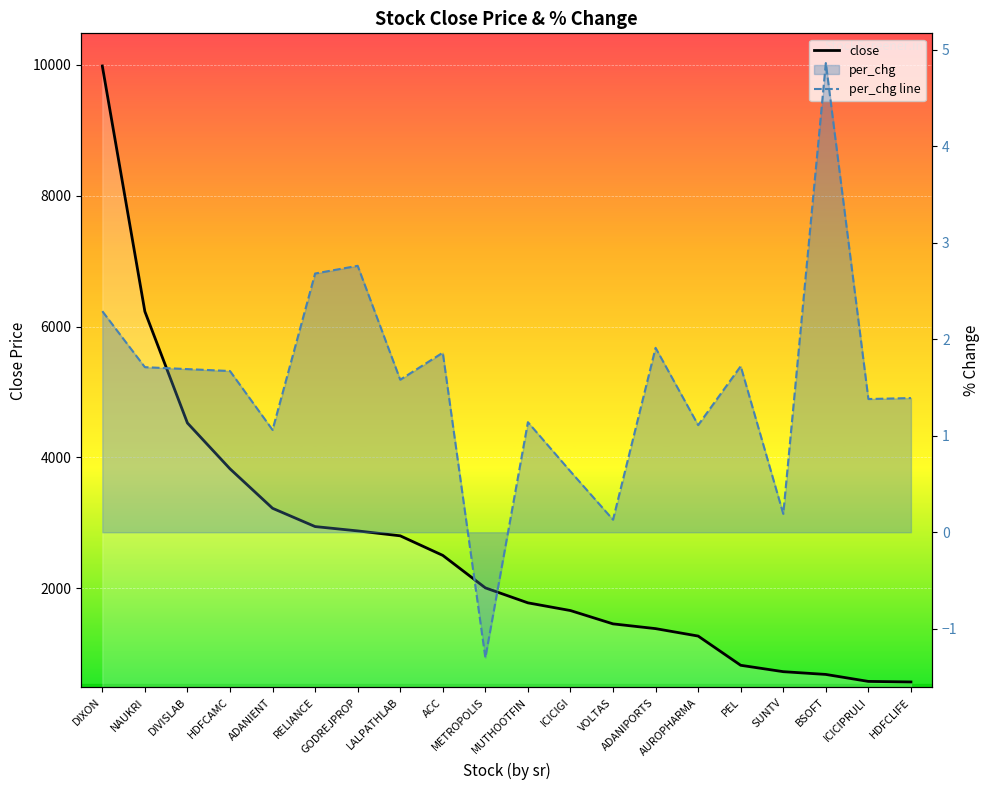

Which series has the largest total across all categories?

close